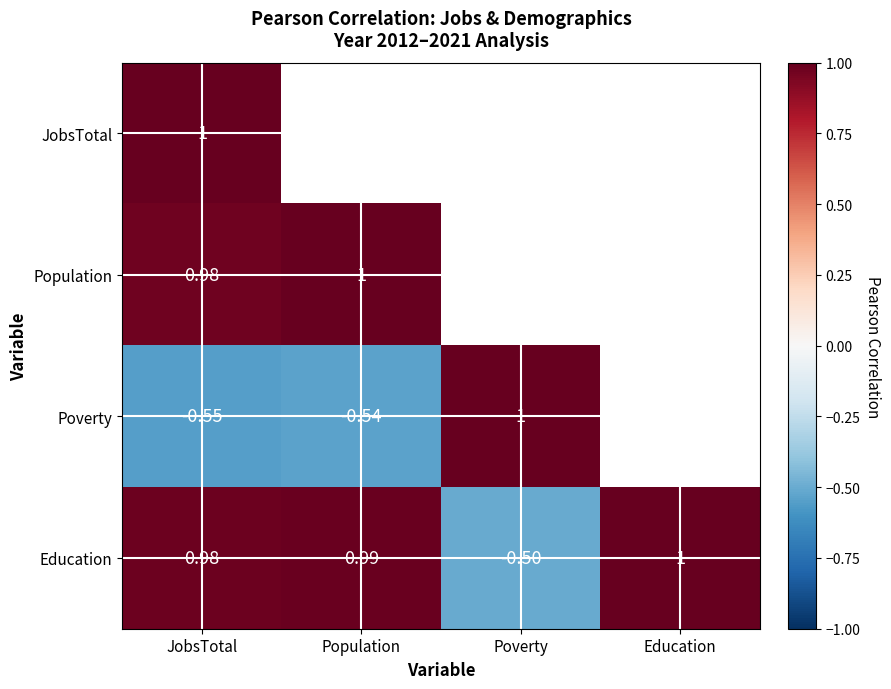

The Education series shows 1.5 at Population. True or false?

False